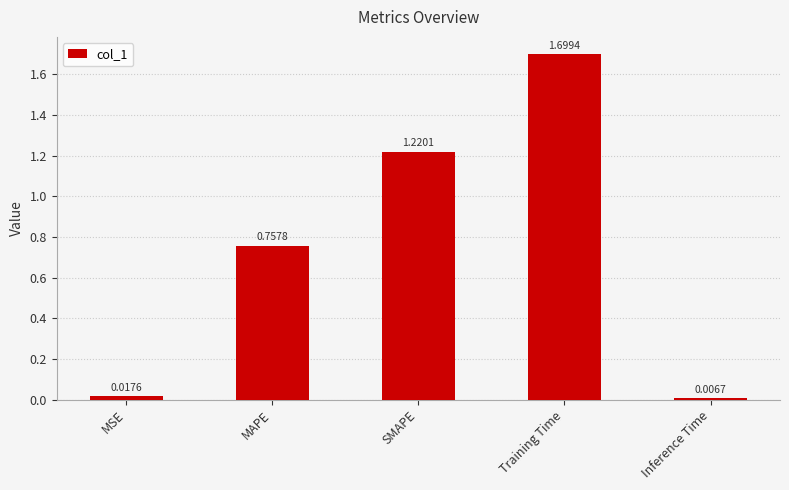

List the labels in order of value, largest first.

Training Time, SMAPE, MAPE, MSE, Inference Time